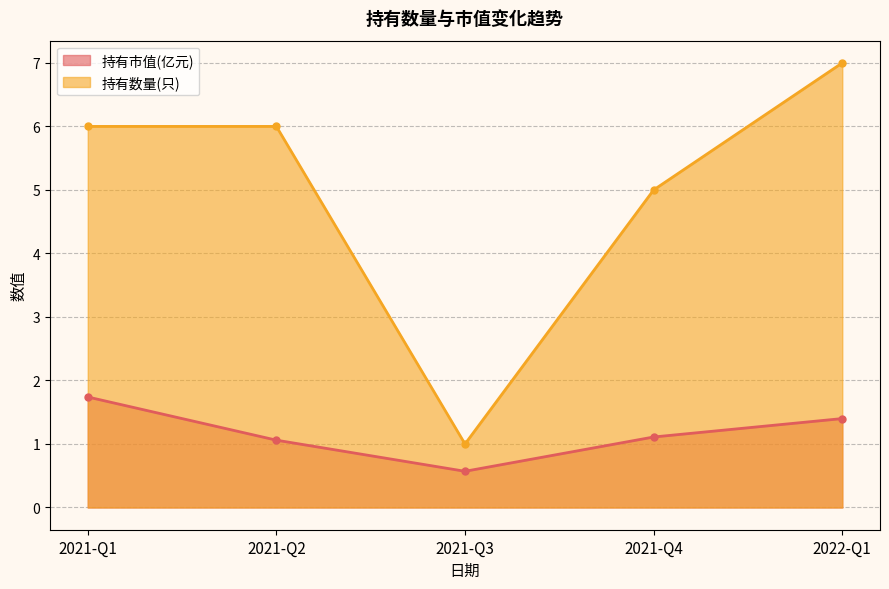

Reading right to left, extract all data points from this chart.

持有市值(亿元): 2022-Q1=1.4	2021-Q4=1.1	2021-Q3=0.6	2021-Q2=1.1	2021-Q1=1.7
持有数量(只): 2022-Q1=7.0	2021-Q4=5.0	2021-Q3=1.0	2021-Q2=6.0	2021-Q1=6.0